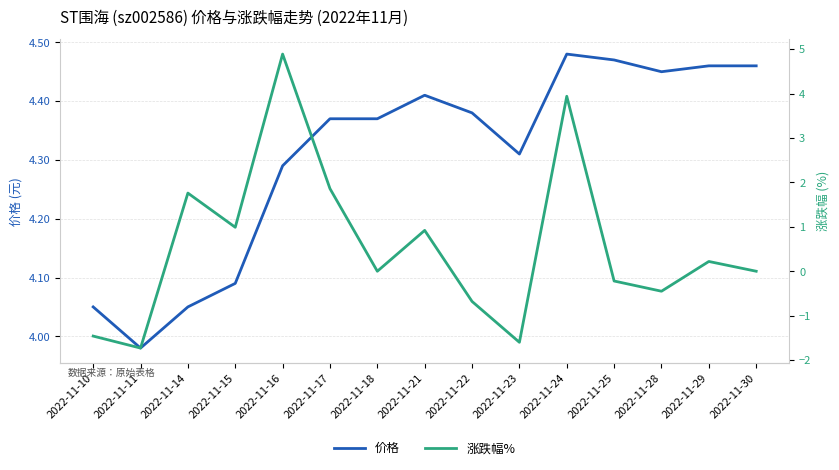

At which category is the sum across all series the highest?

2022-11-16